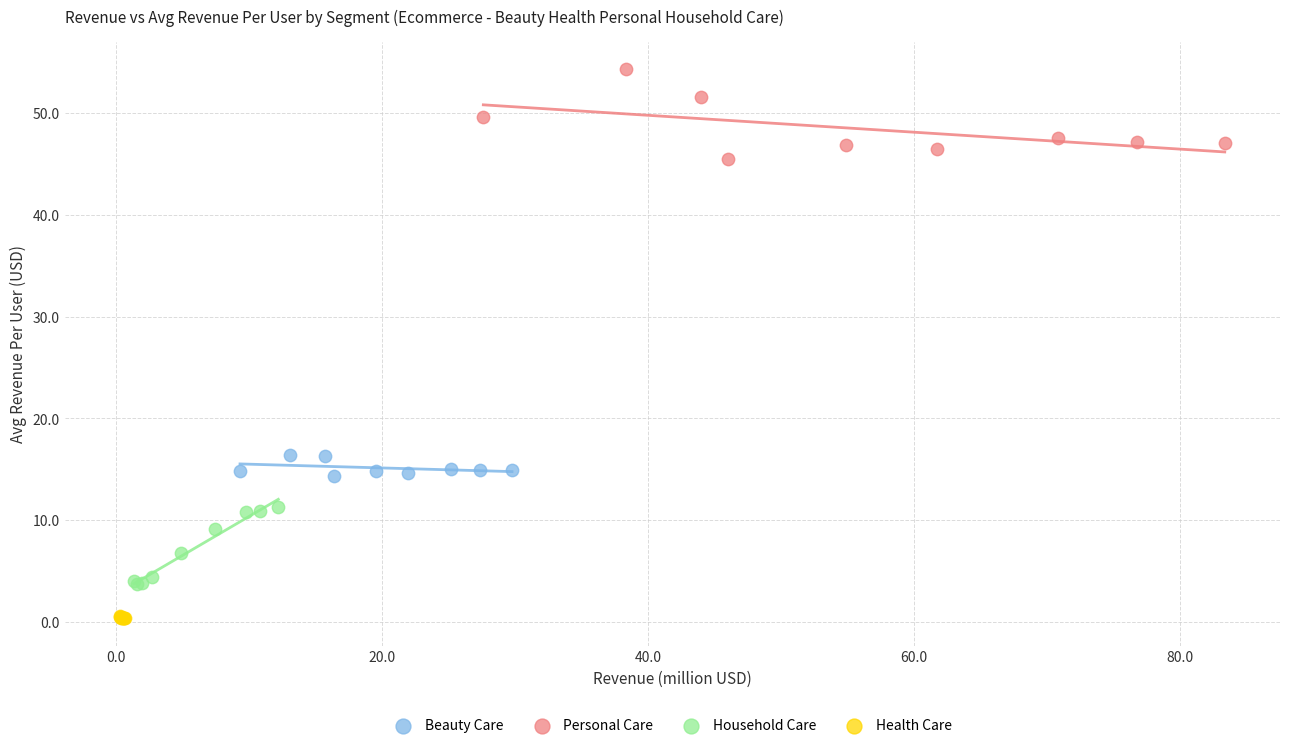

Which series contains the lowest Y value?

Health Care